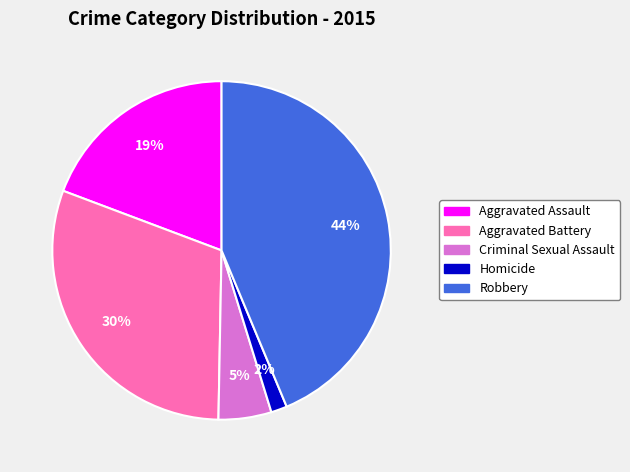

What is the ratio of the value at Aggravated Assault to the value at Aggravated Battery?

0.6